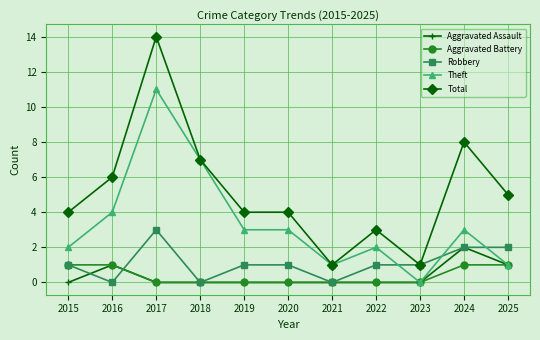

What is the difference between the maximum and second lowest values in the Aggravated Battery series?

1